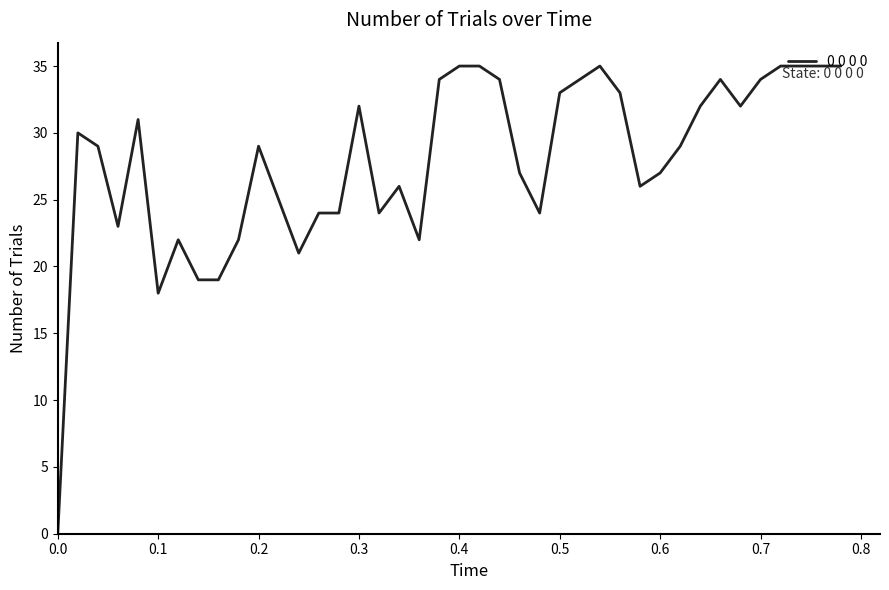

How many values are above zero?

39